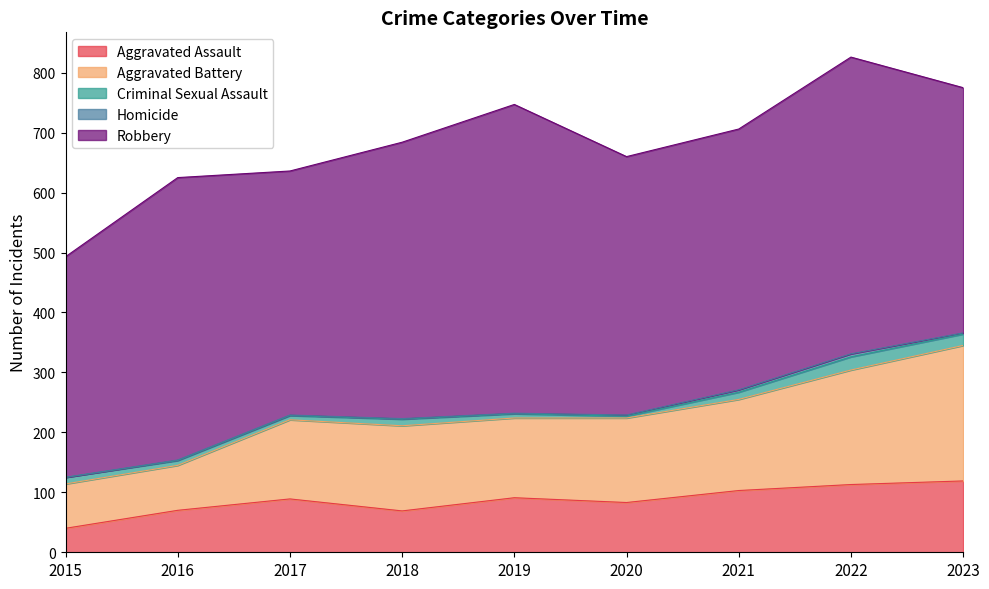

How many data points does each series have?

9